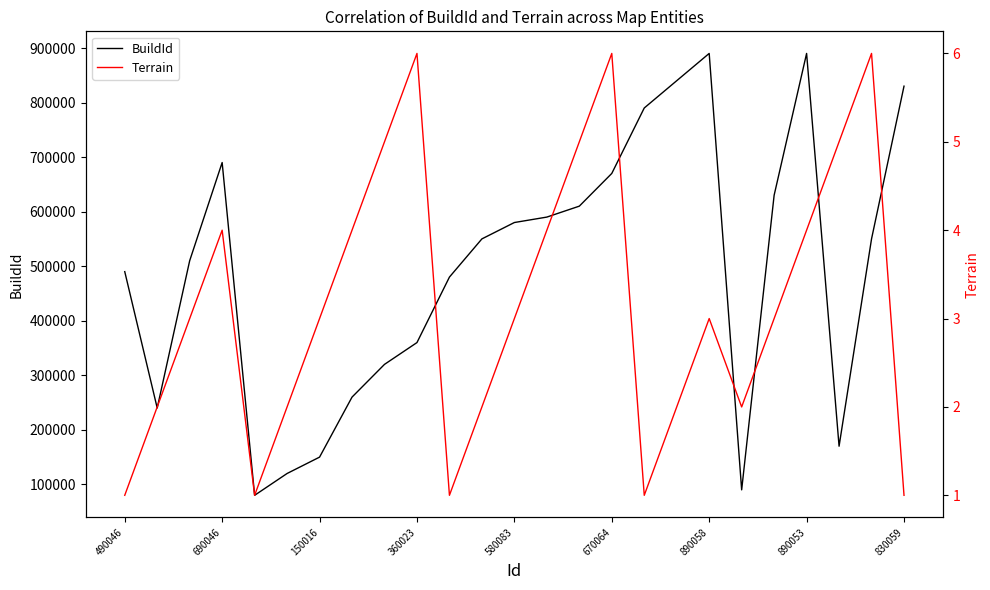

What are all the series names shown in the legend?

BuildId, Terrain